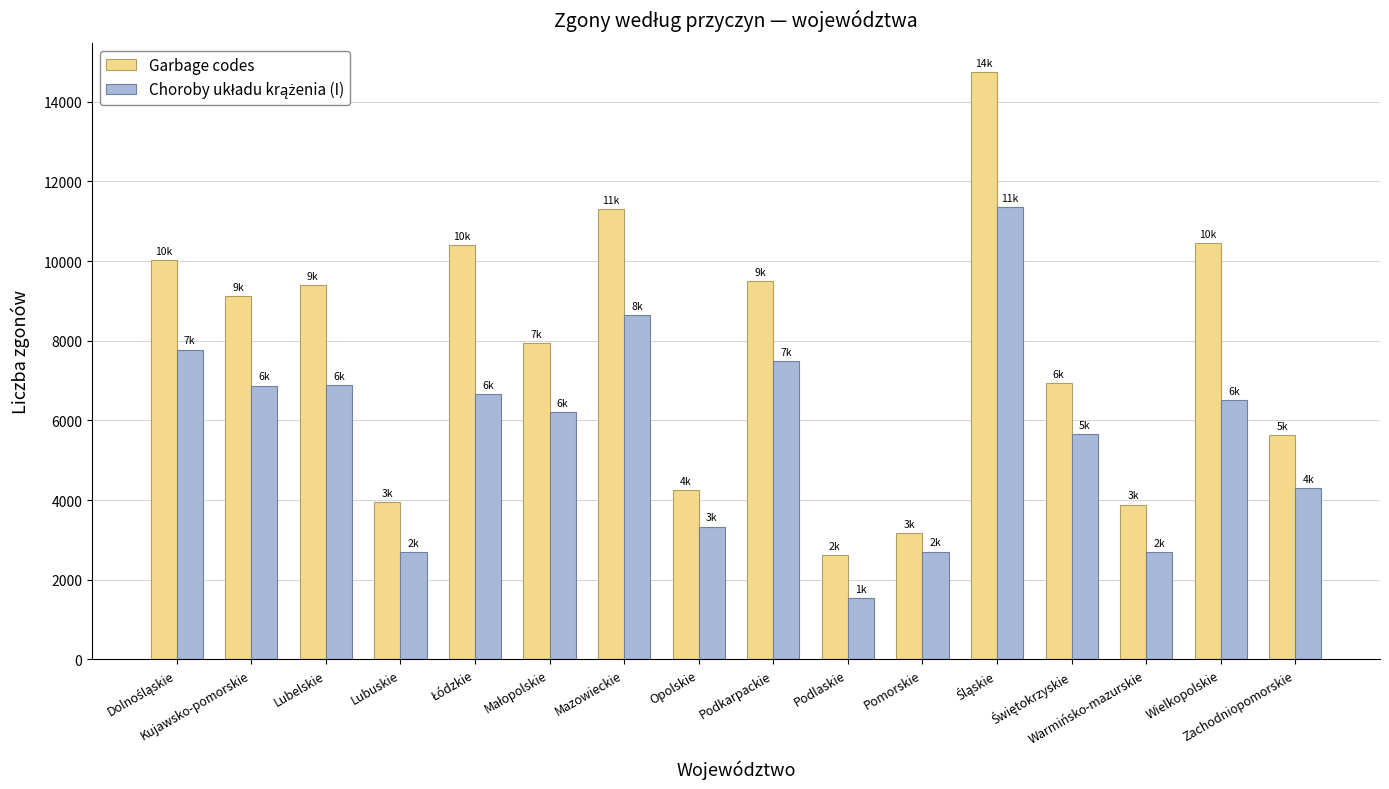

What is the greatest value displayed?

14739